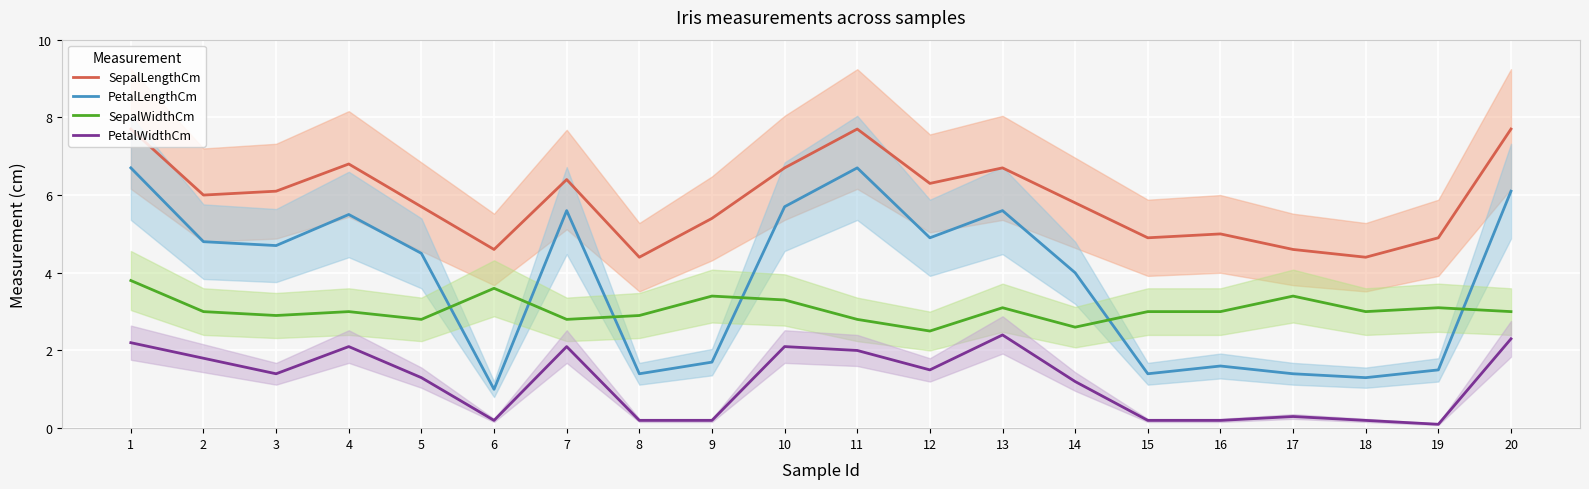

How many distinct data groups are displayed?

4